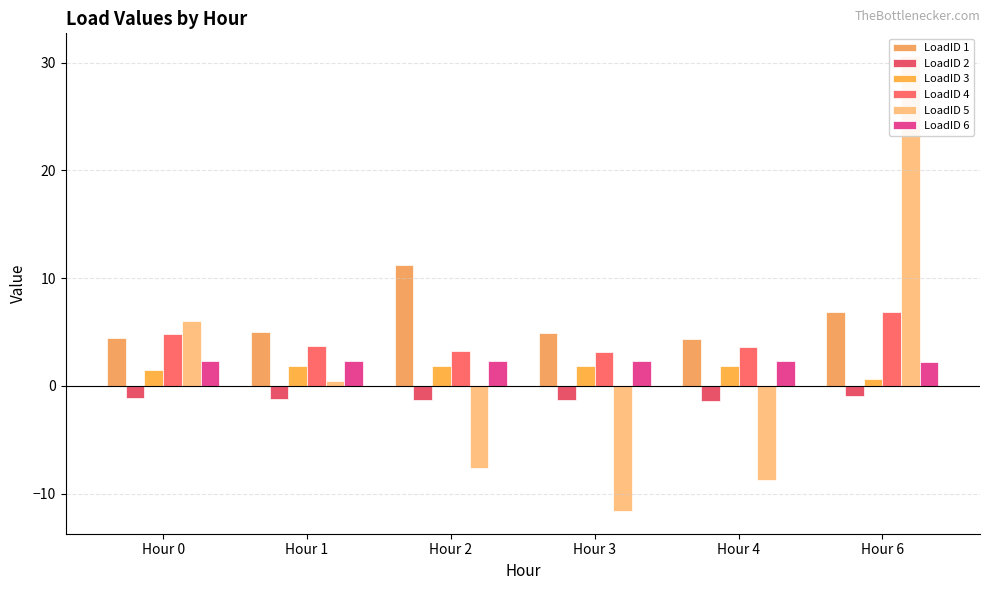

Where is LoadID 6 nearest to the value 2?

Hour 6